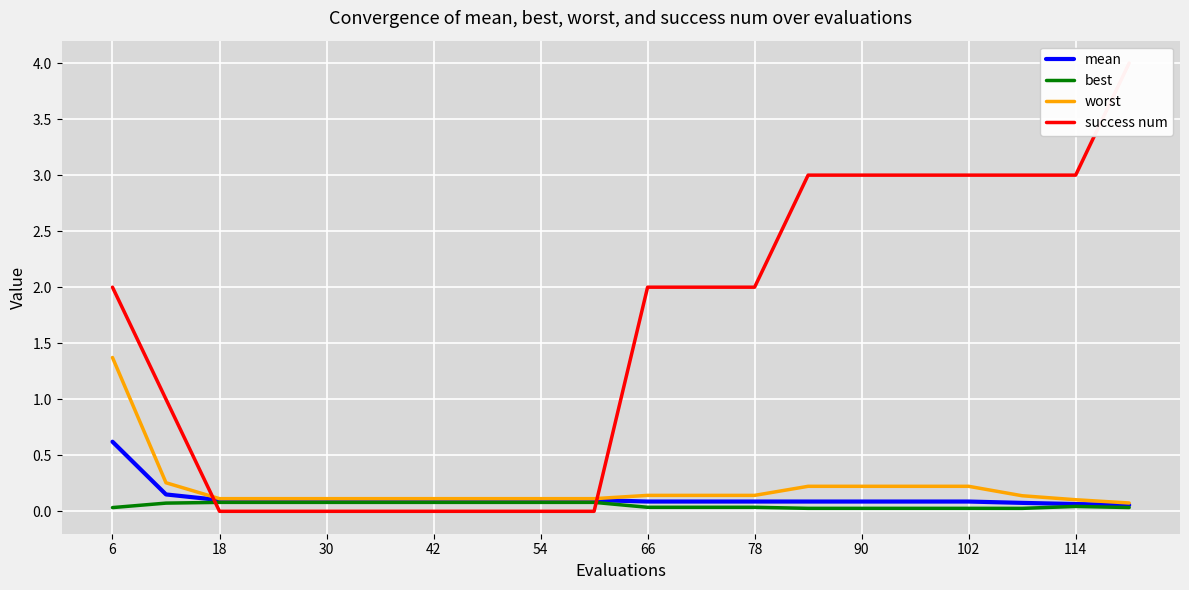

What is the difference between the second highest and minimum values in the mean series?

0.1